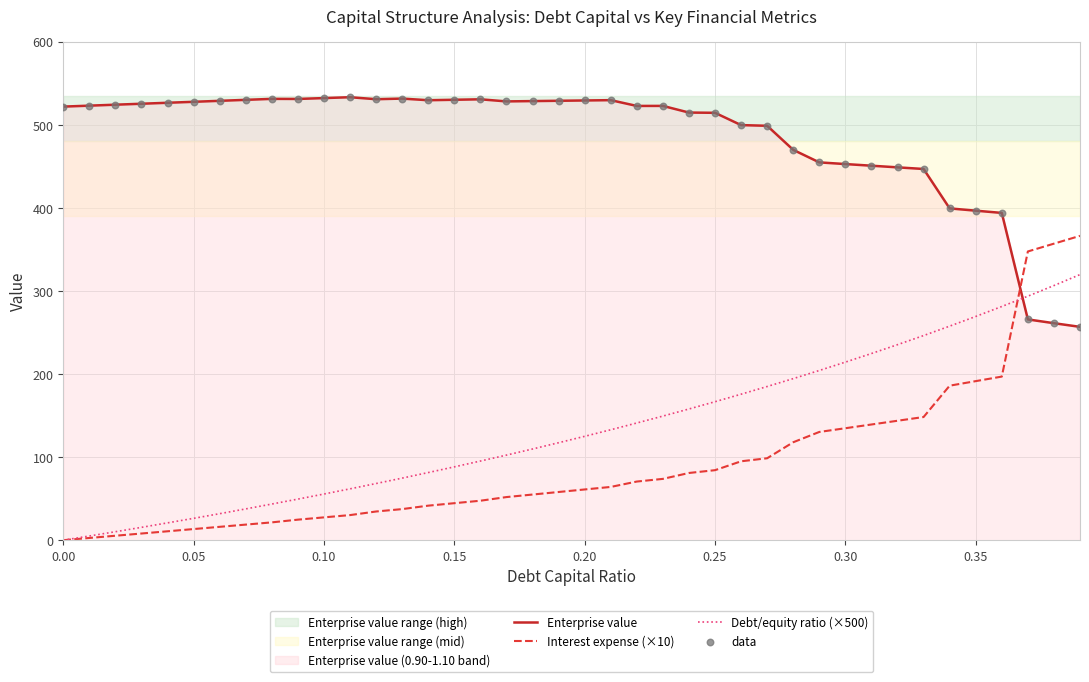

Which series contains the lowest Y value?

Interest expense (×10)